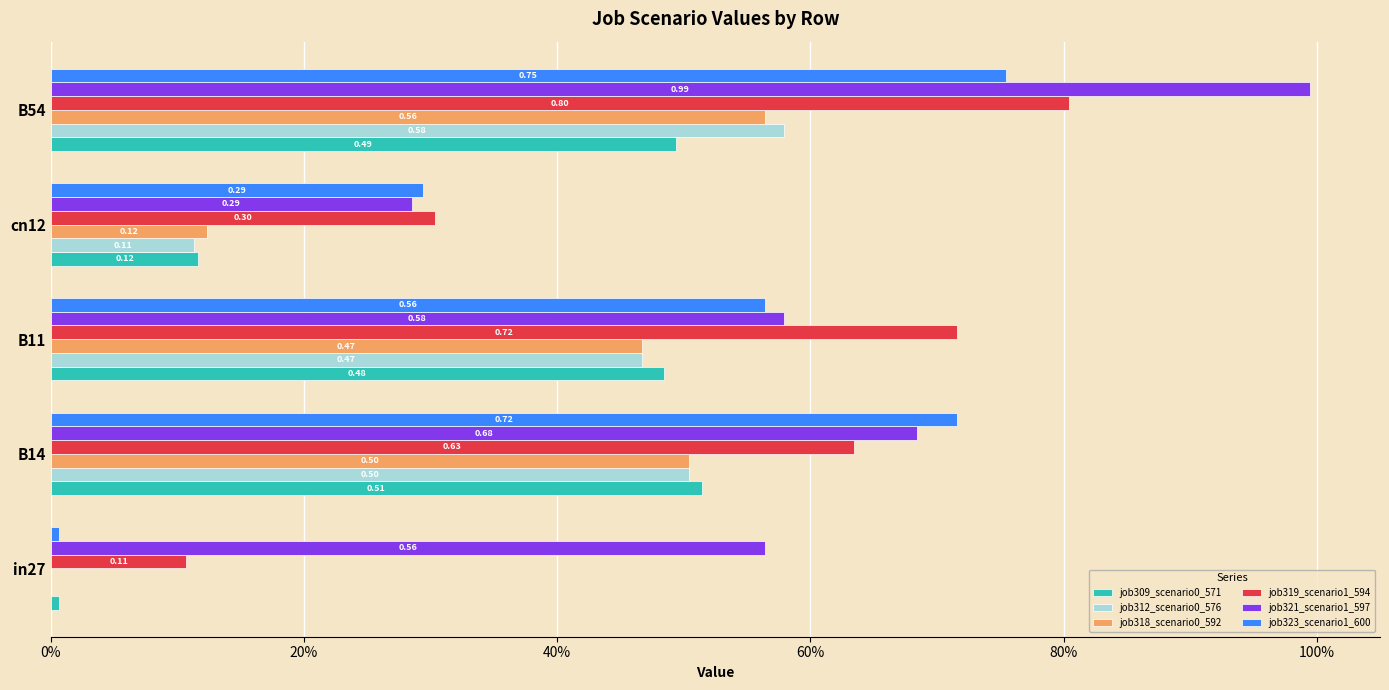

Which label corresponds to the largest value in the chart?

B54